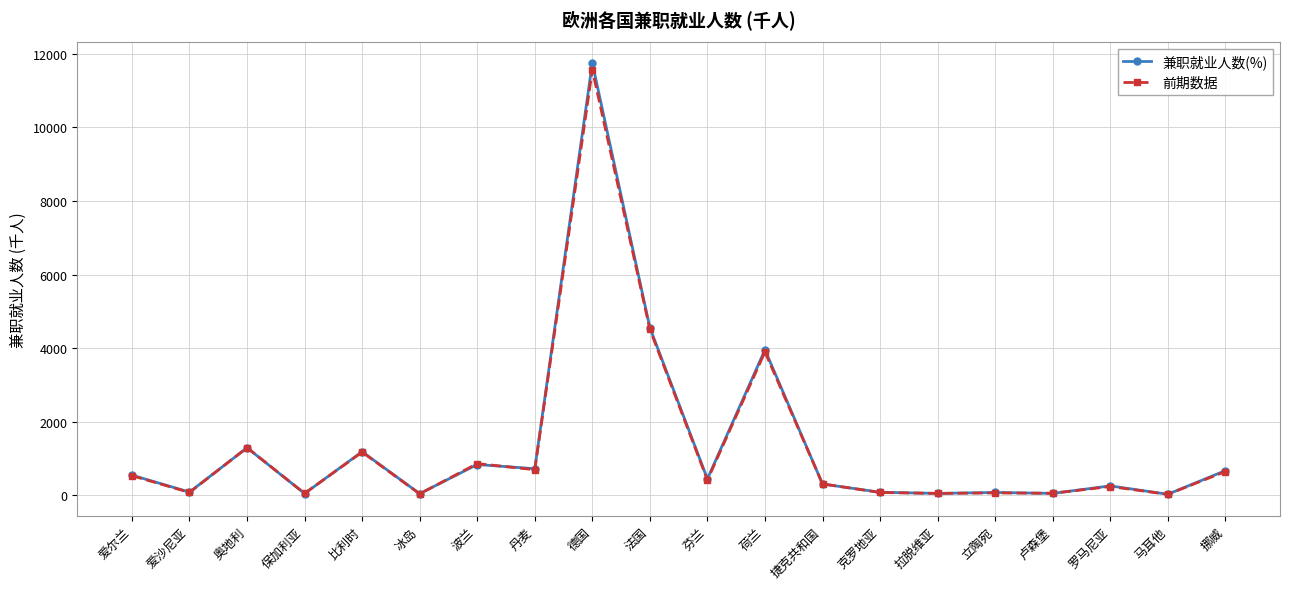

True or false: 兼职就业人数(%) has more than 1 interior local peaks.

True